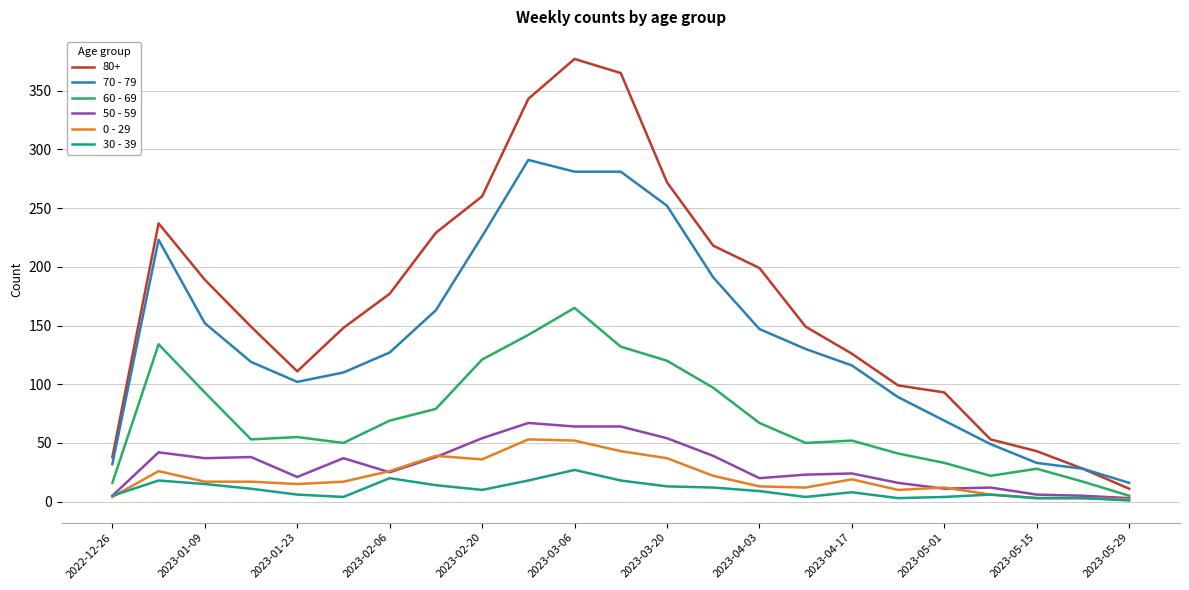

Which series has the widest spread of values?

80+